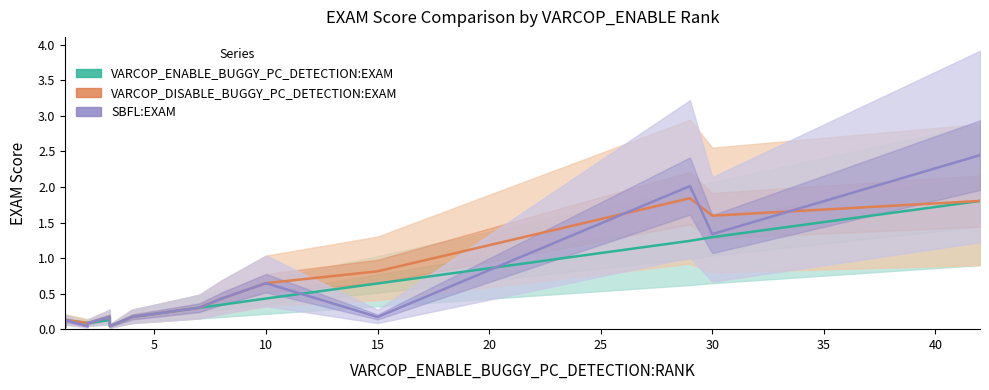

How many interior local valleys does the SBFL:EXAM series have?

4